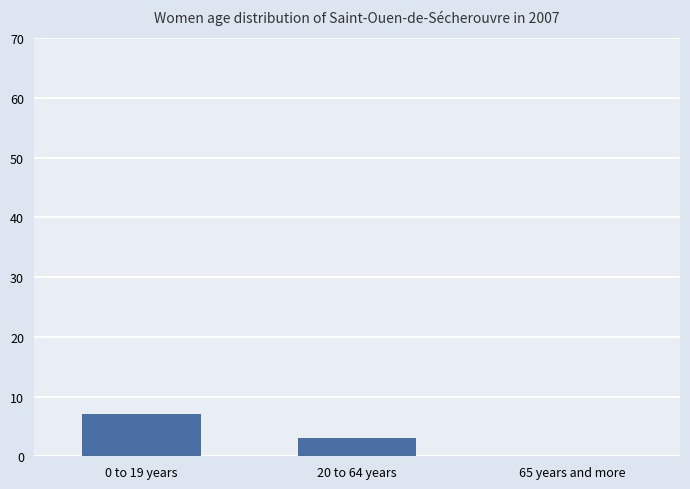

Is it true that the value at 0 to 19 years is 2?

False